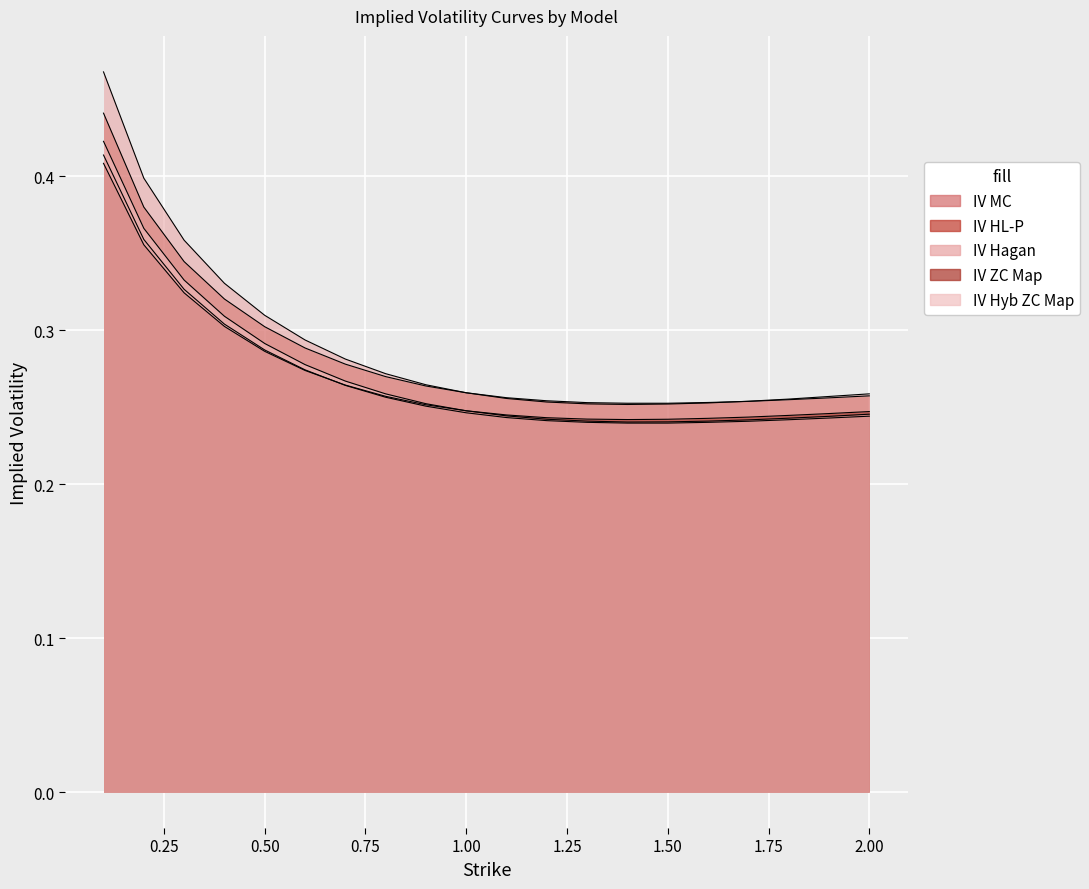

Rank the series at 1.6 from highest to lowest value.

IV HL-P, IV Hagan, IV ZC Map, IV Hyb ZC Map, IV MC